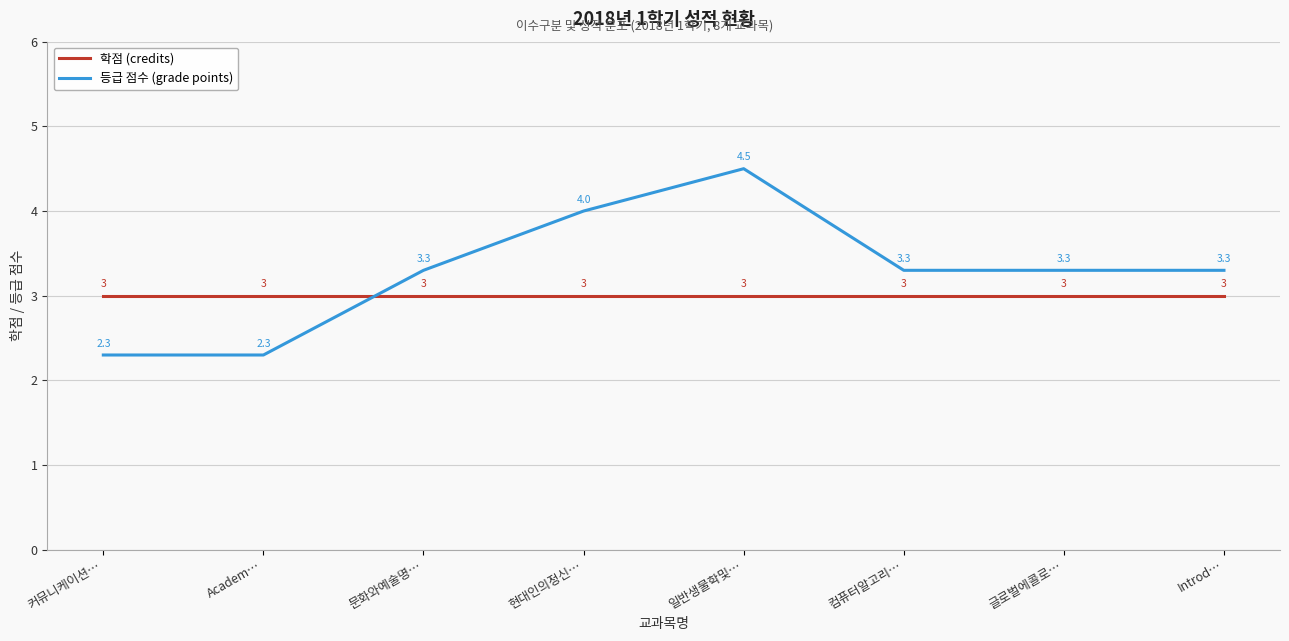

The 등급 점수 (grade points) series shows 1.9 at 일반생물학및…. True or false?

False